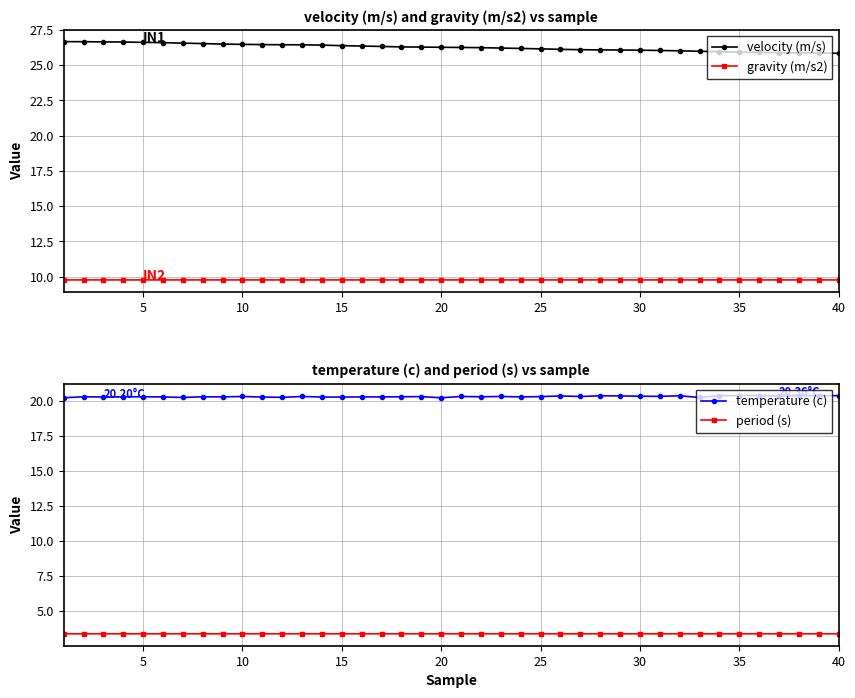

How many gravity (m/s2) values are between 9 and 10?

40